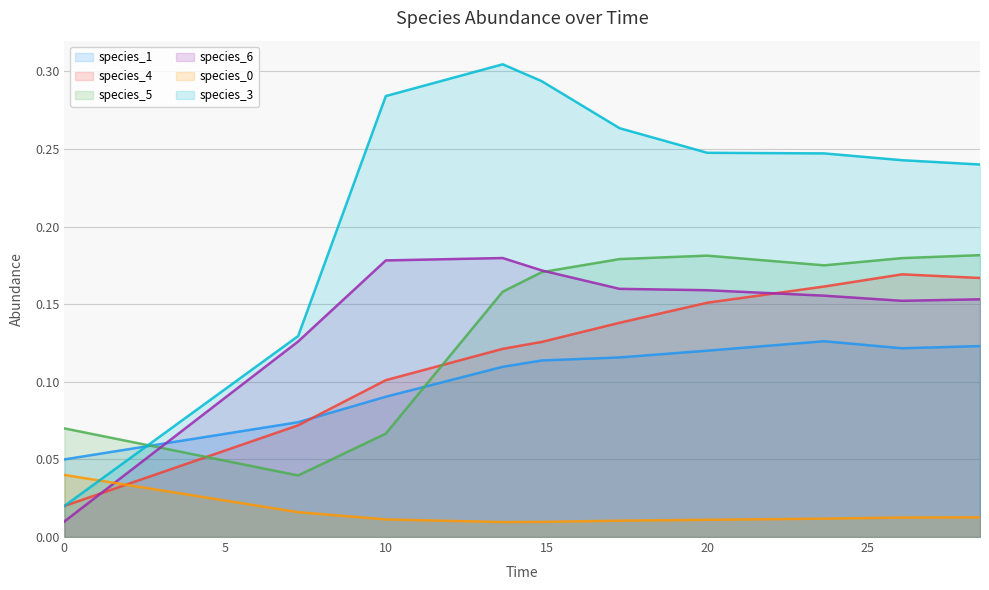

True or false: species_5 and species_0 cross at least once.

False